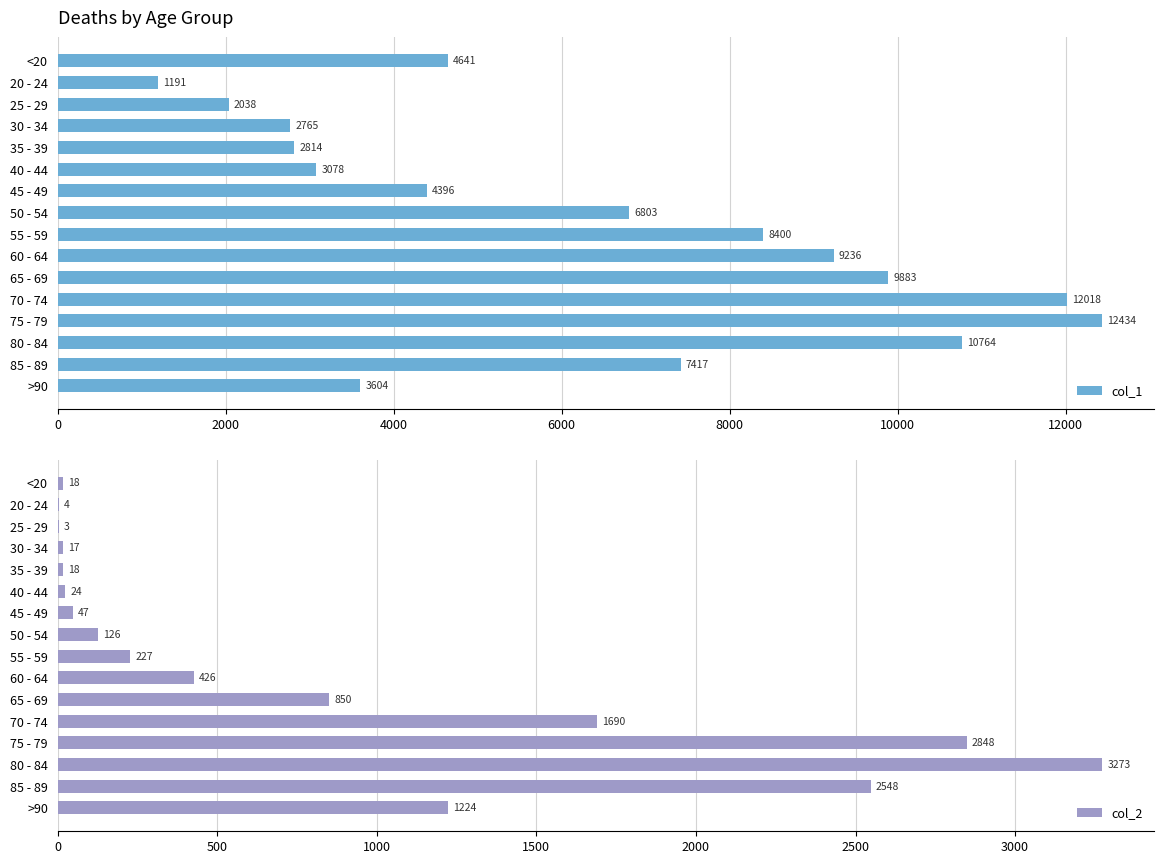

Which series has the largest total across all categories?

col_1